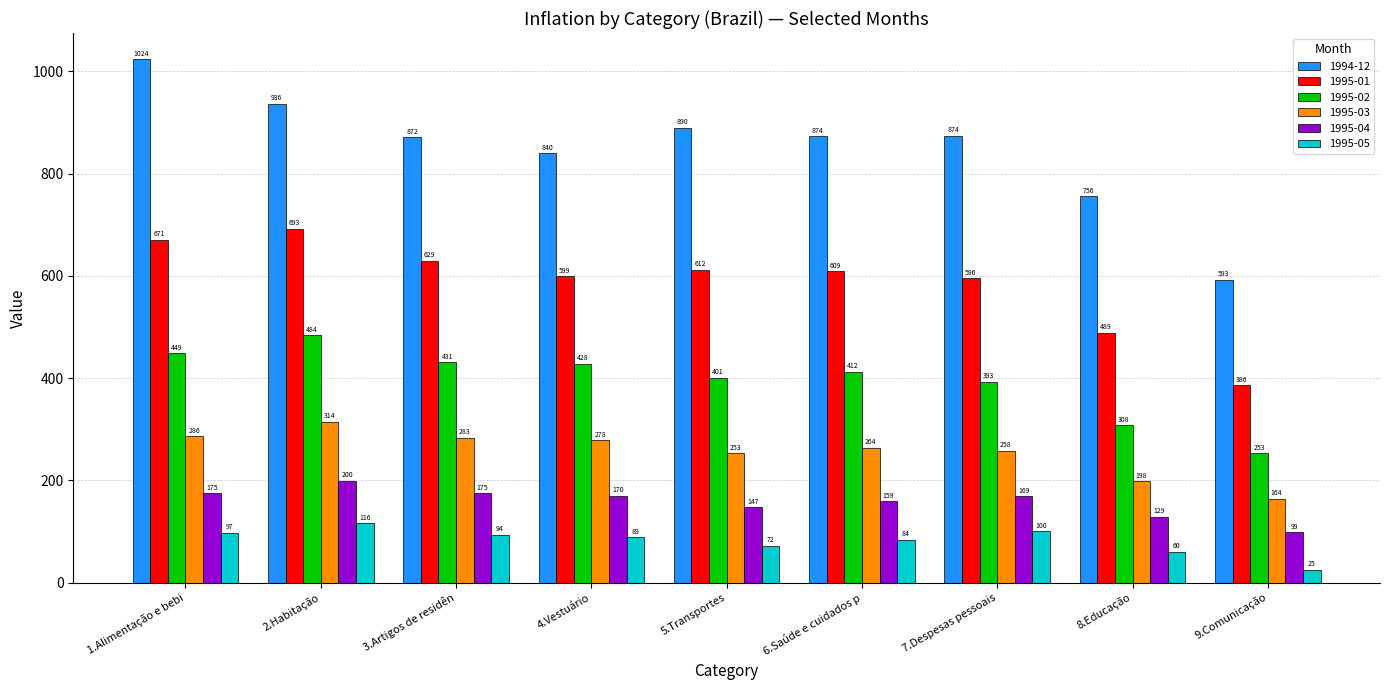

Which series has the widest spread of values?

1994-12